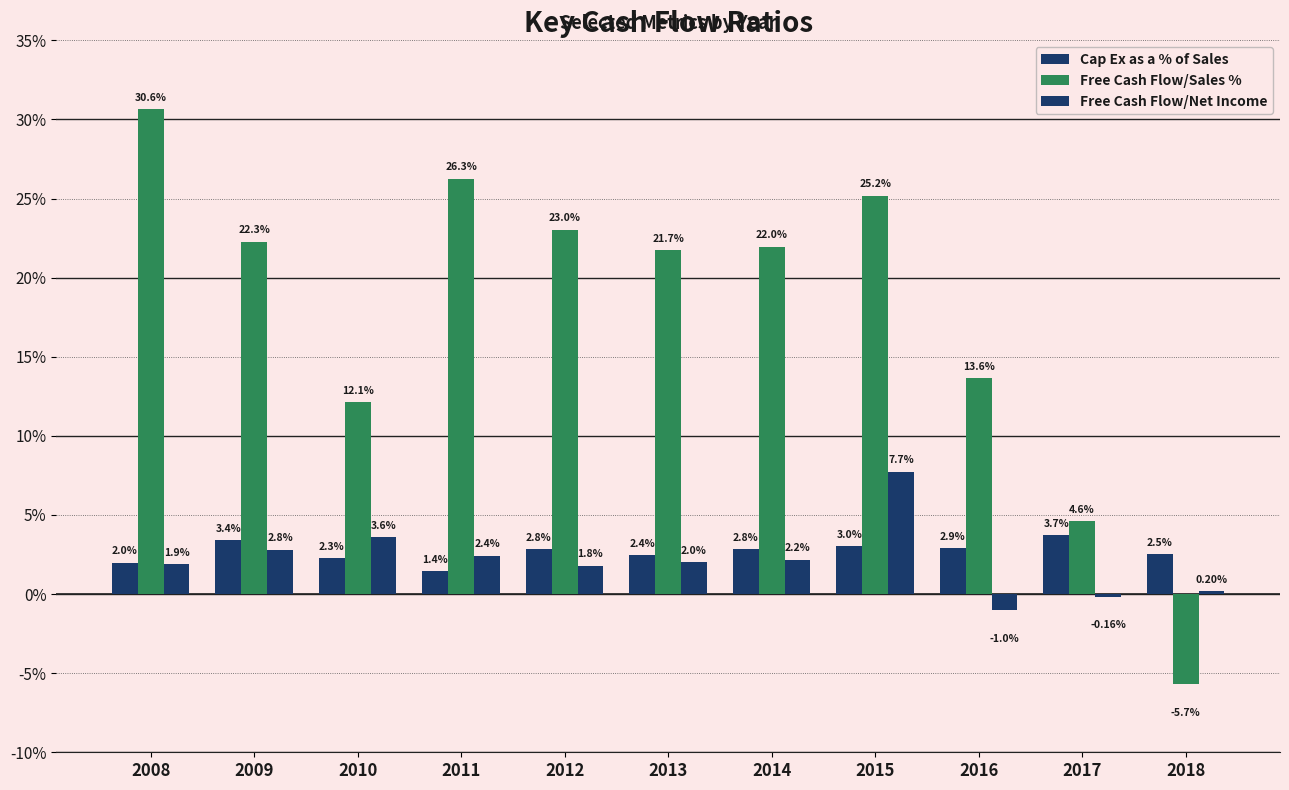

Are the bars horizontal?

No